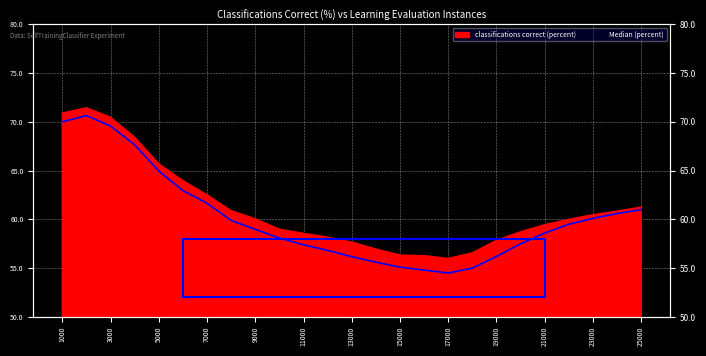

The value at 15000 is 55.1. True or false?

True